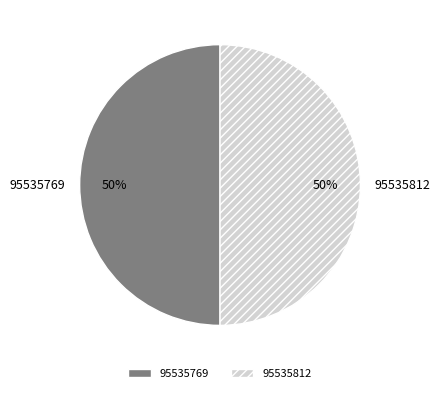

To the nearest percent, what portion does 95535812 represent?

50%